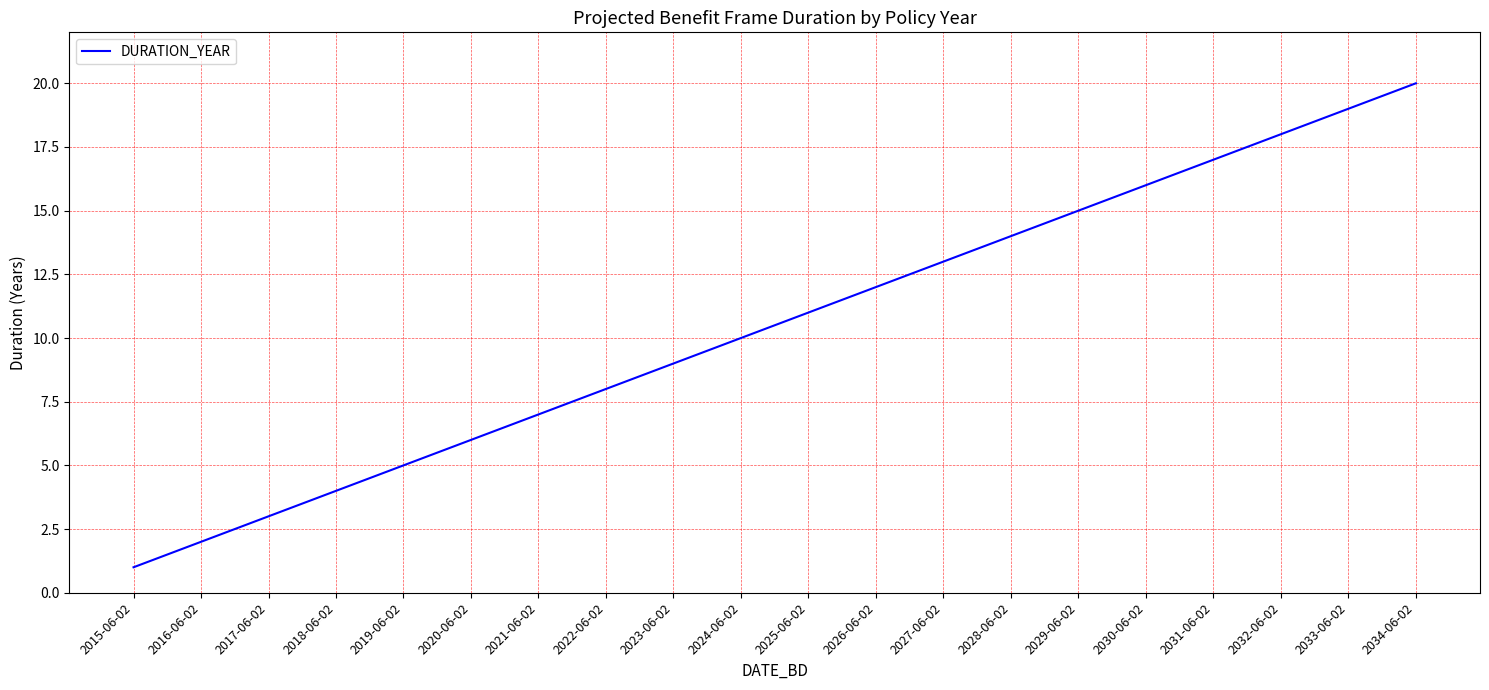

Between 2021-06-02 and 2034-06-02, which is larger?

2034-06-02